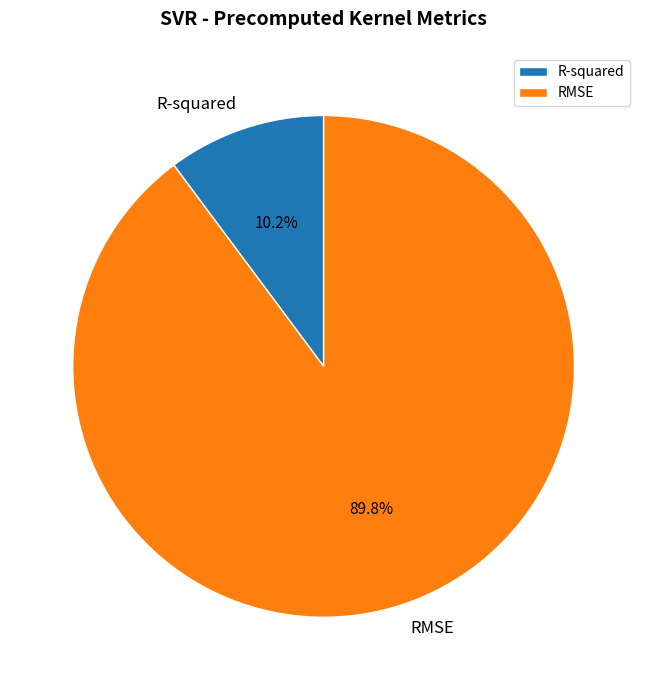

Which has a higher value, RMSE or R-squared?

RMSE